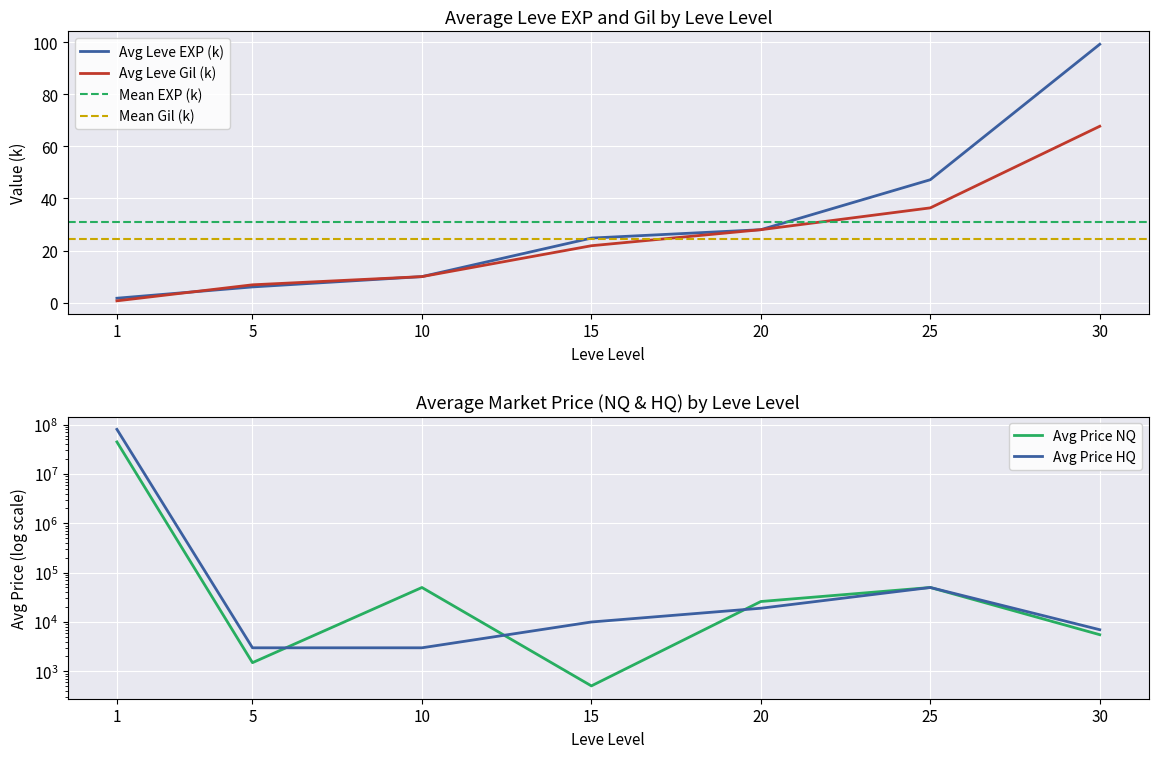

What is the difference between the maximum and second lowest values in the Leve EXP series?

93.2